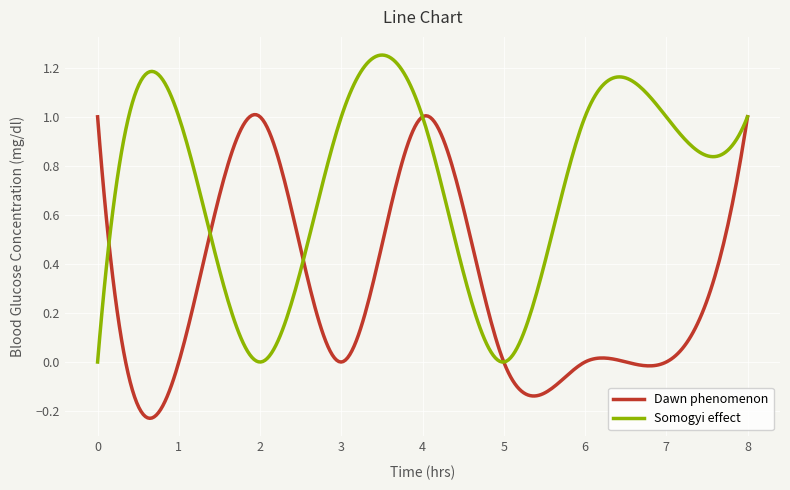

Which series has the largest total across all categories?

Somogyi effect